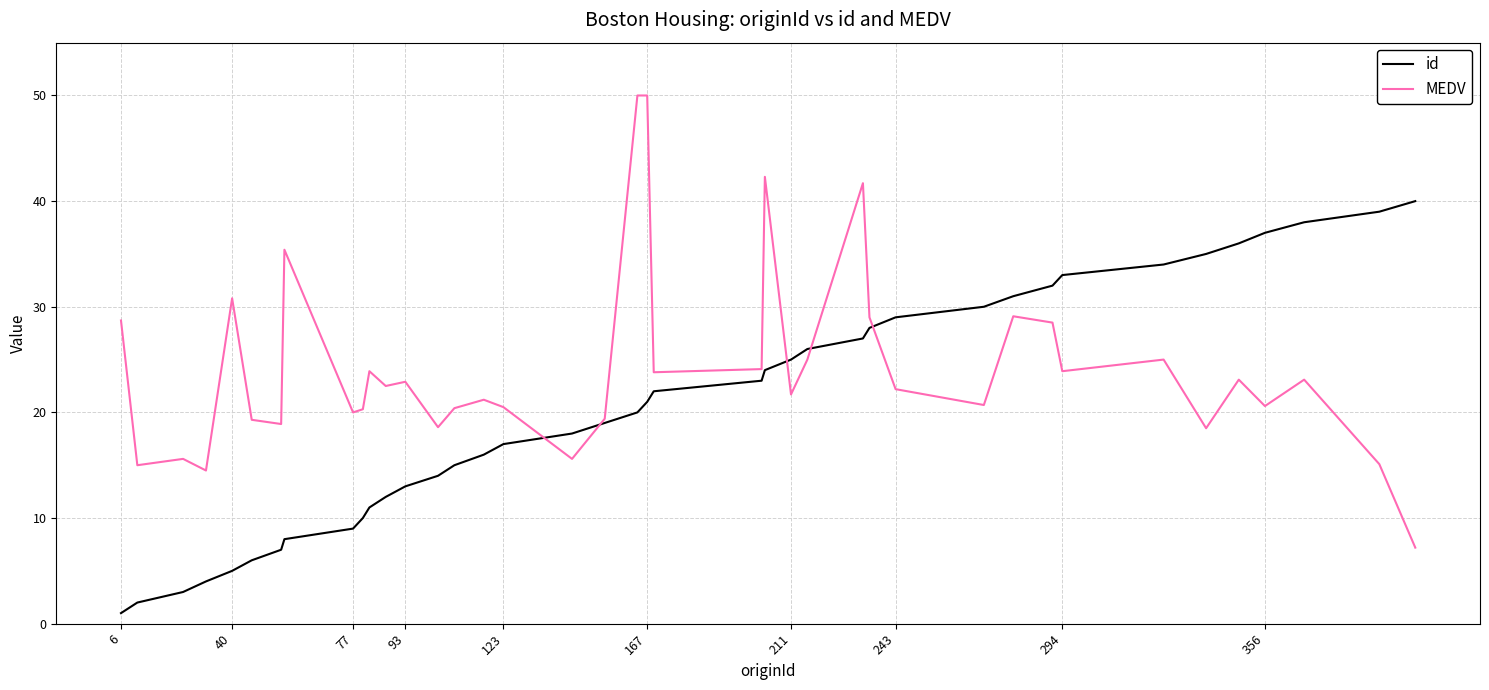

List the series in order of their peak value, lowest first.

id, MEDV